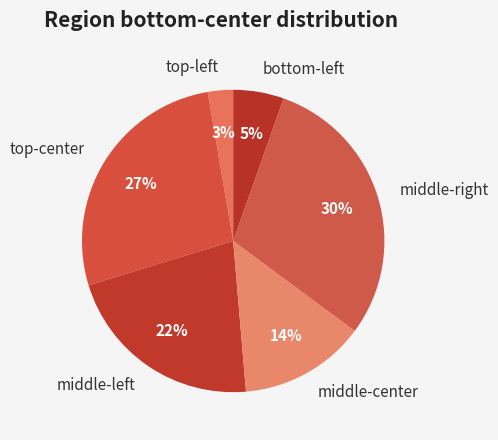

Count the number of slices in the pie.

6